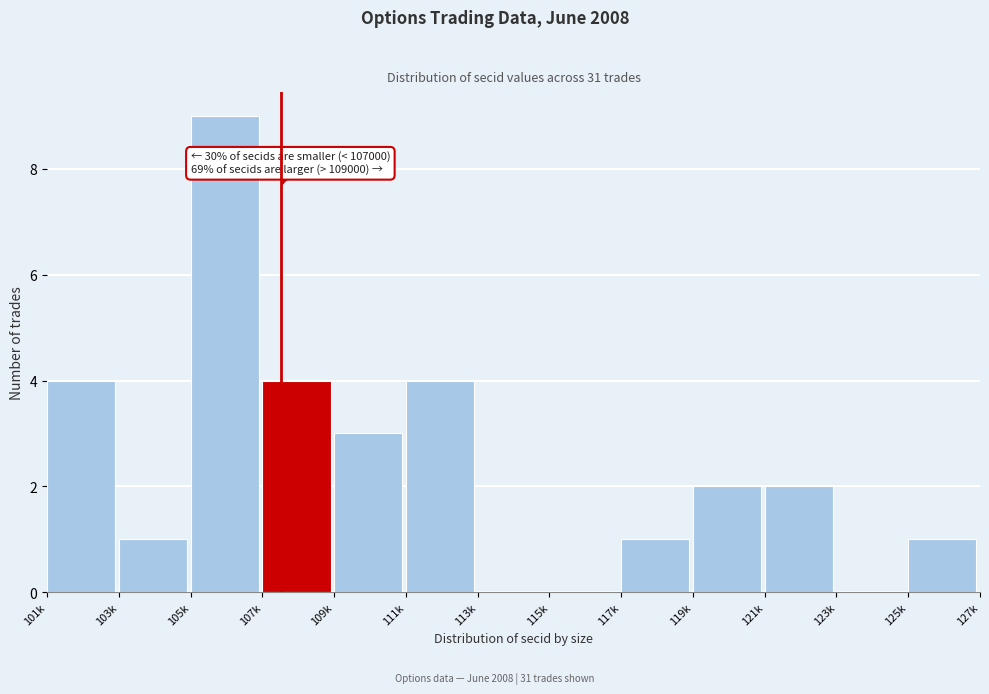

Reading left to right, extract all data points from this chart.

101k=4	103k=1	105k=9	107k=4	109k=3	111k=4	113k=0	115k=0	117k=1	119k=2	121k=2	123k=0	125k=1